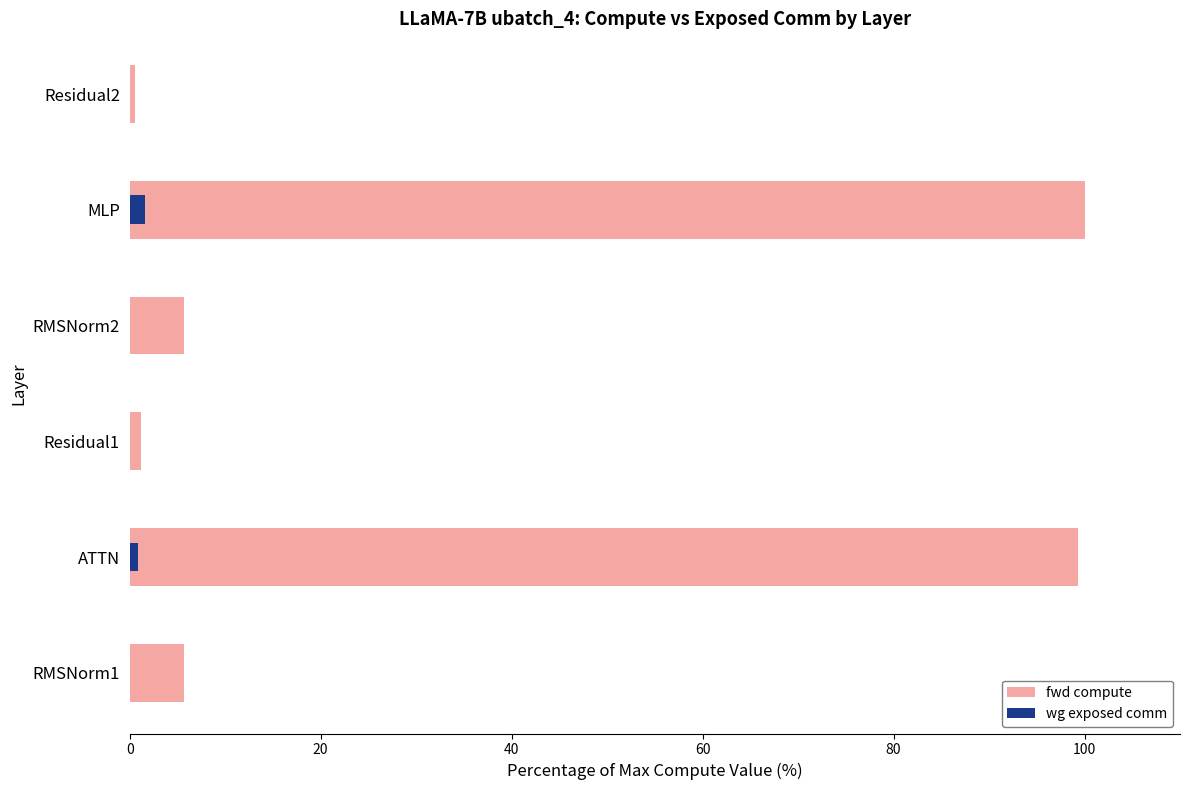

Reading left to right, what are all the values shown in this chart?

fwd compute: 5.7	99.3	1.2	5.7	100.0	0.6
wg exposed comm: 0.0	0.9	0.0	0.0	1.6	0.0